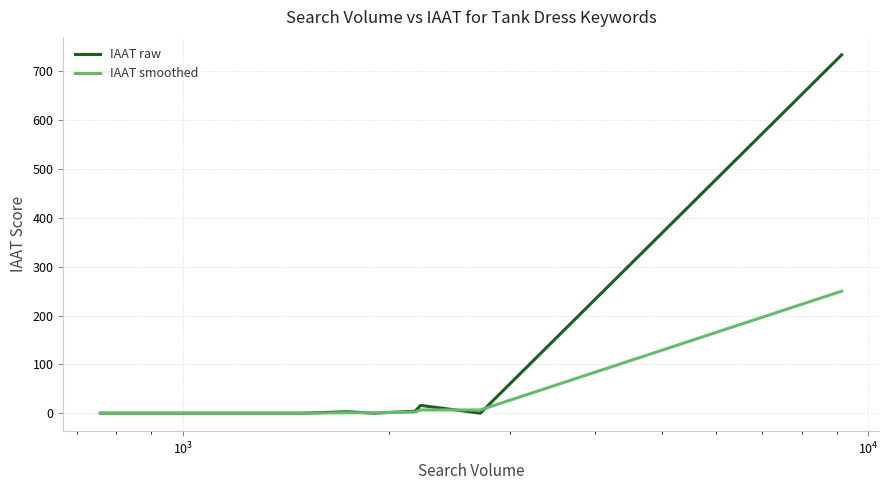

In IAAT raw, how many points are higher than both neighbors (excluding endpoints)?

2